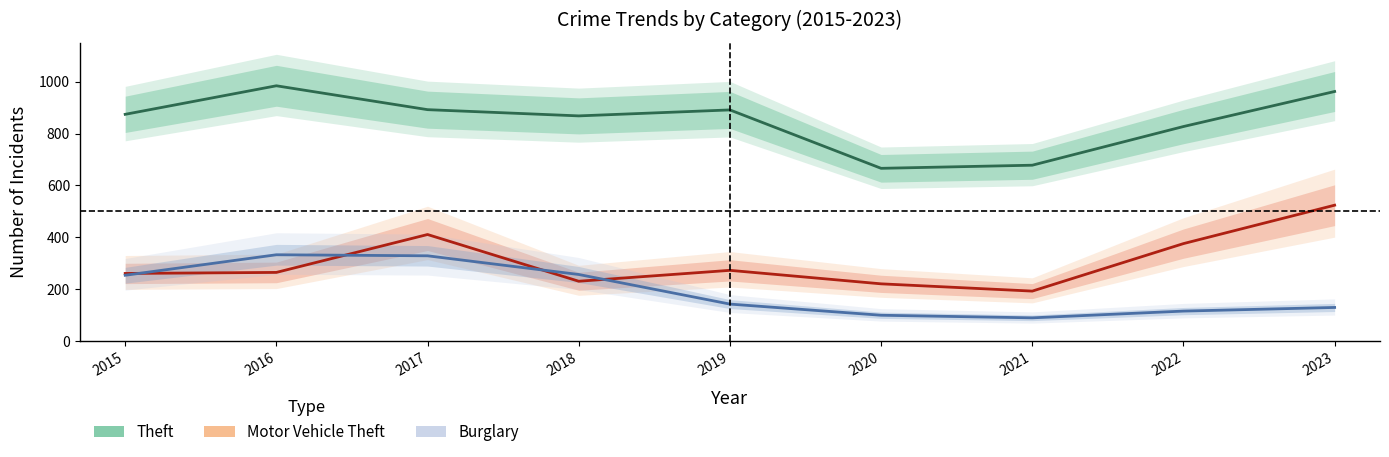

Read the Motor Vehicle Theft value at 2015, to the nearest 5.

260